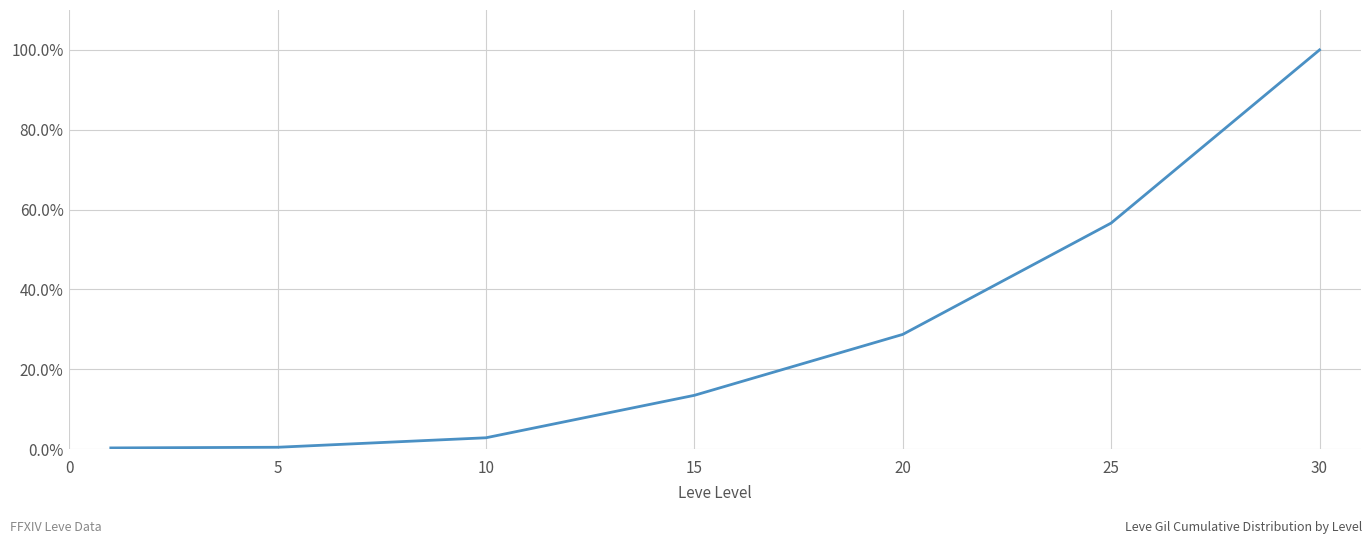

What is the average value?

28.9